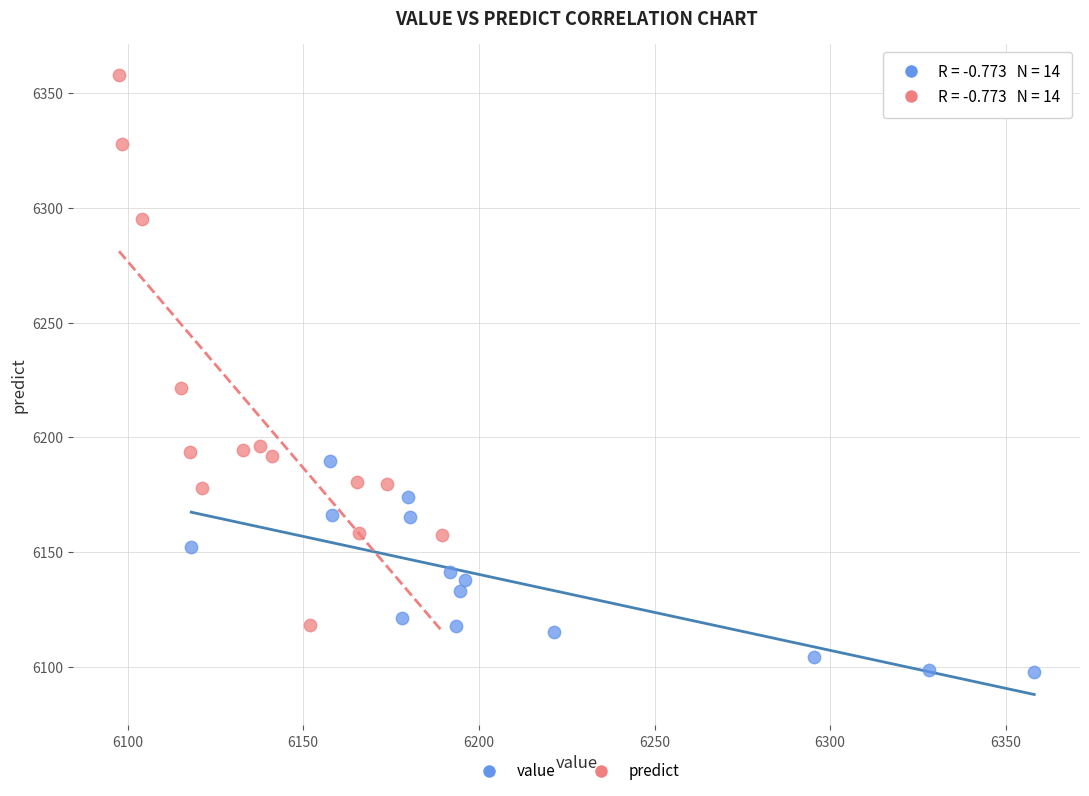

Which series reaches the maximum Y coordinate?

predict